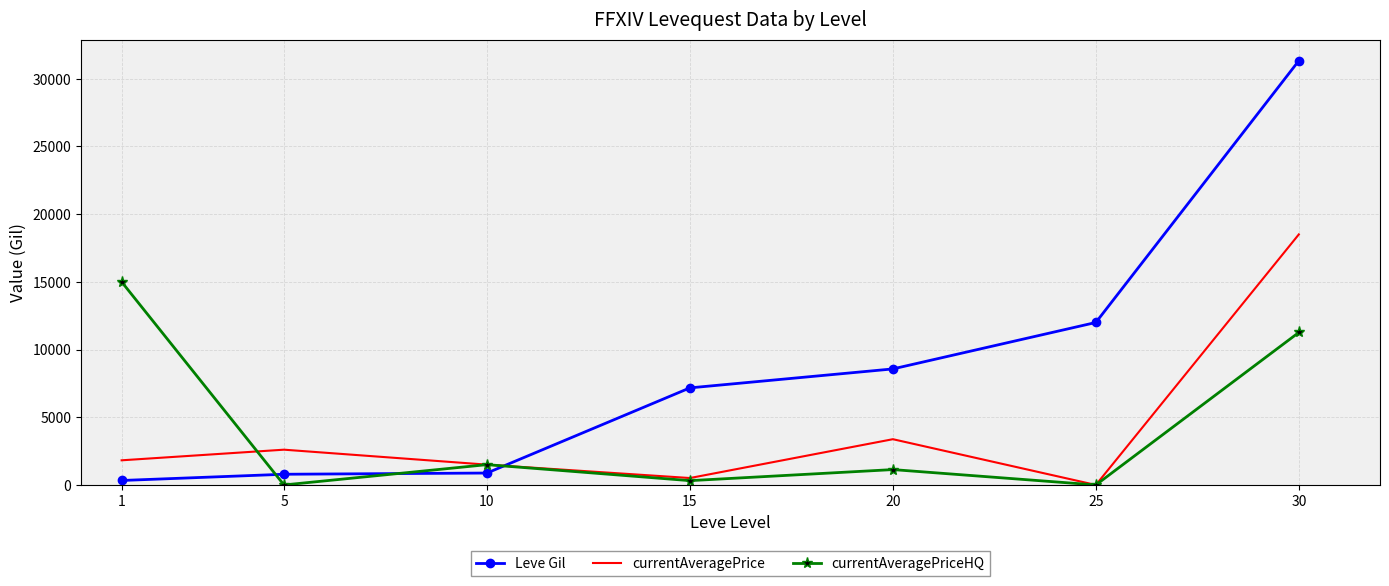

What is the highest value of the currentAveragePriceHQ series?

15000